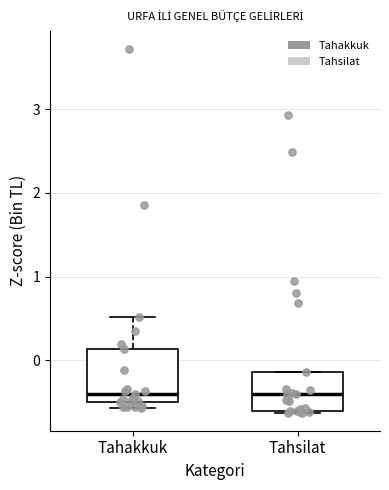

Reading left to right, transcribe this box plot: for each box, give where its median line is, the range the box spans, and where its two whiskers end, as read against the y-axis. The values are not printed on the chart, so give them approximately, as read against the axis.

Tahakkuk: median -0.4, box -0.5 to 0.1, whiskers -0.6 to 0.5
Tahsilat: median -0.4, box -0.6 to -0.1, whiskers -0.6 to -0.1